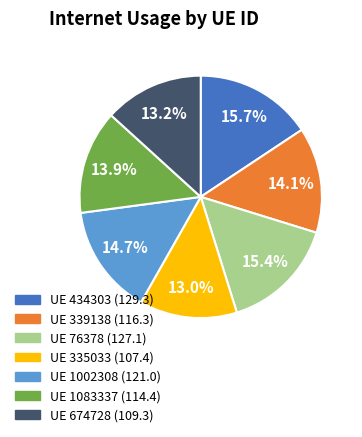

To the nearest percent, what is the difference between the largest and smallest slice percentages?

3%